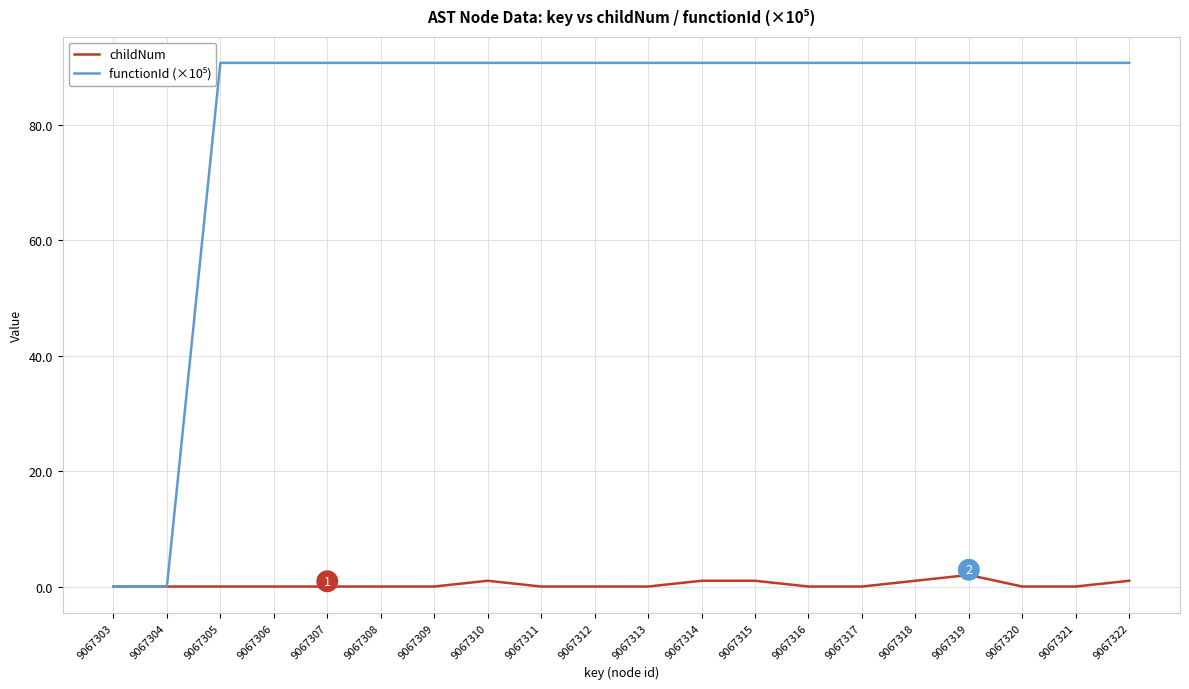

True or false: functionId (×10⁵) and childNum cross at least once.

False